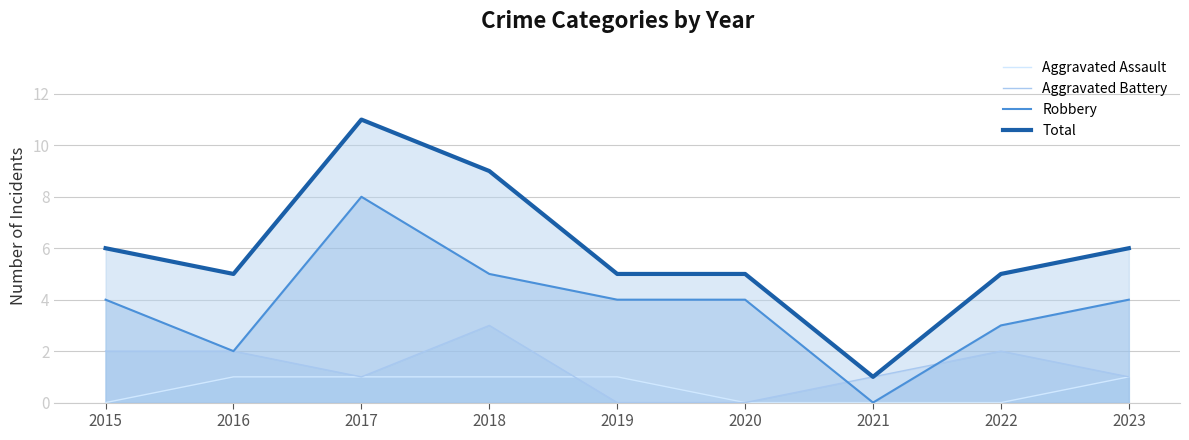

What are all the series names shown in the legend?

Aggravated Assault, Aggravated Battery, Robbery, Total